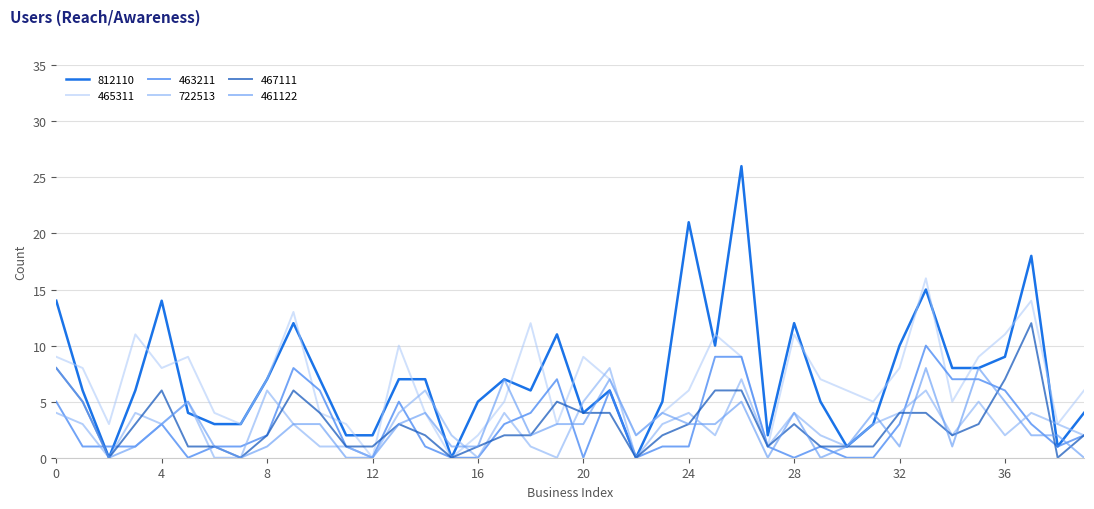

True or false: 463211 and 461122 intersect in this chart.

True